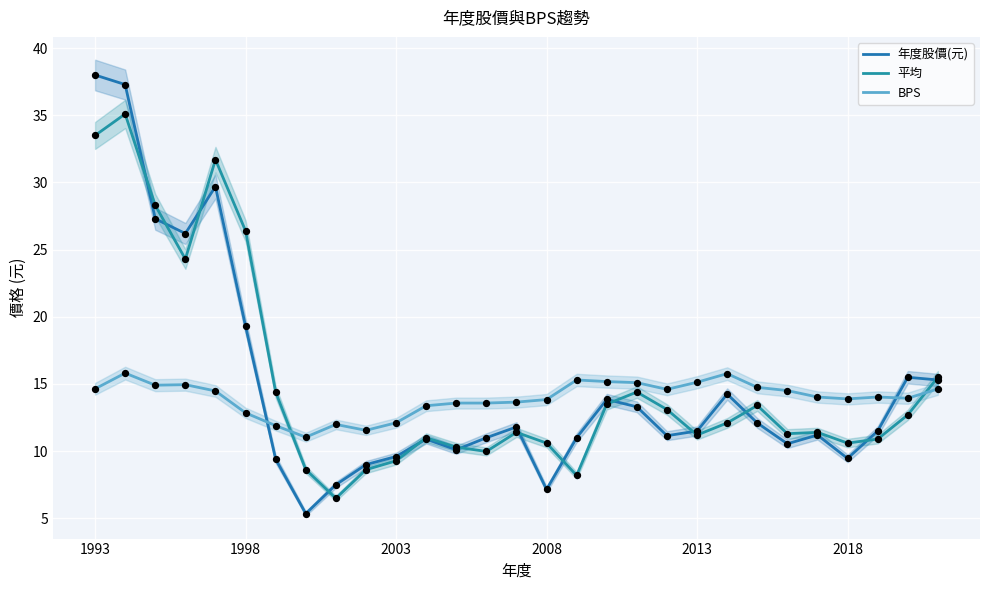

Which series reaches the minimum Y coordinate?

年度股價(元)